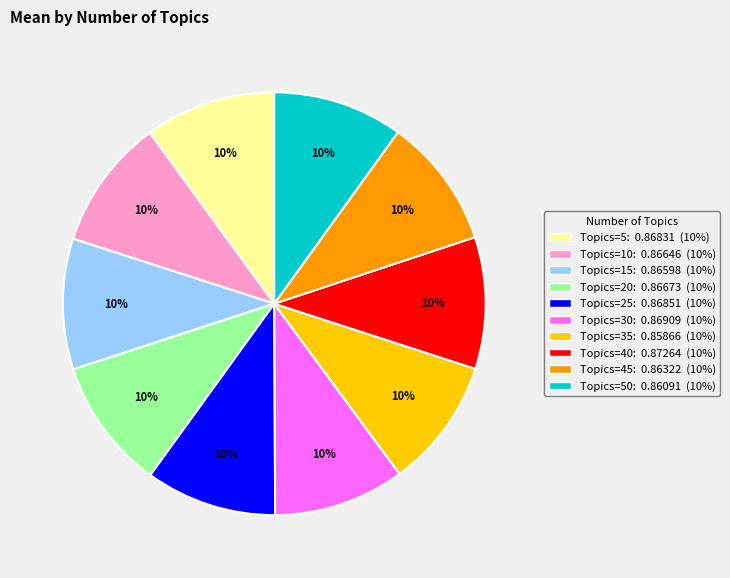

To the nearest percent, what is the average slice percentage?

10%